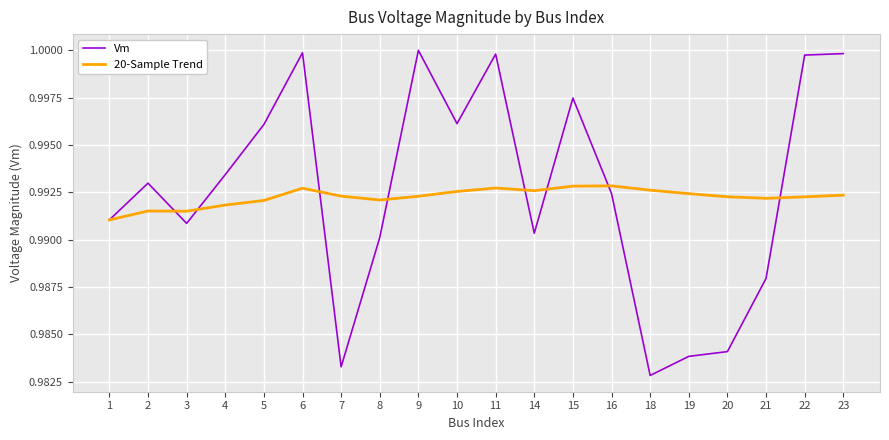

How many lines are shown in the chart?

2